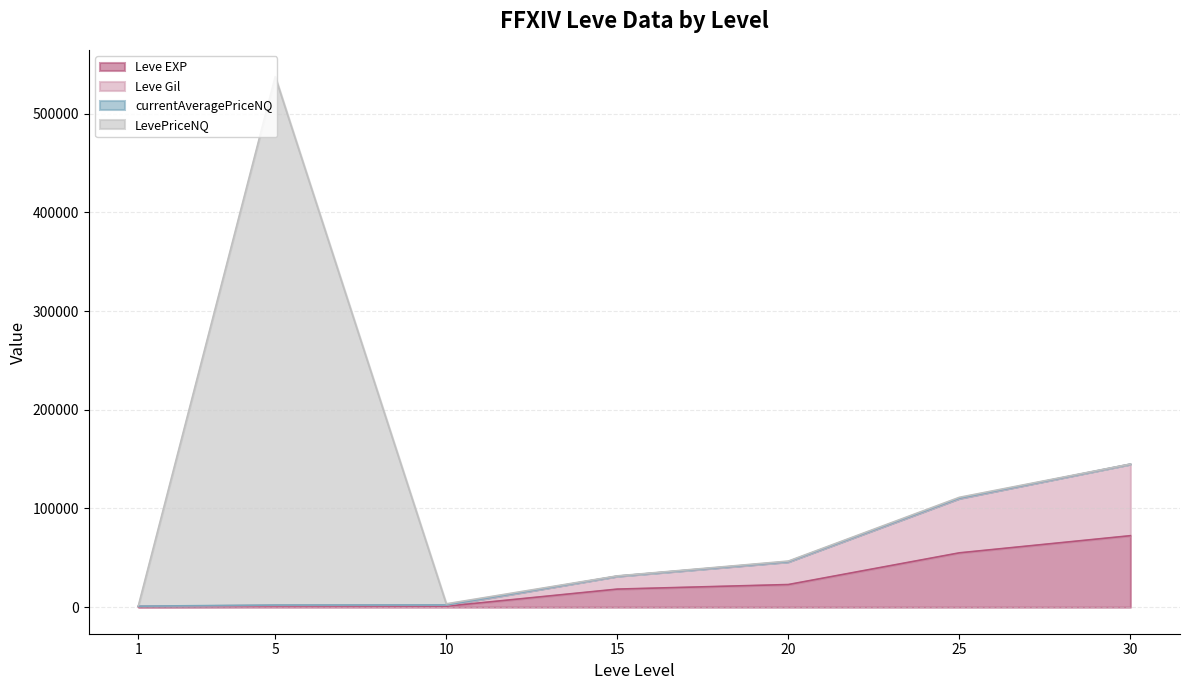

Reading left to right, extract all data points from this chart.

Leve EXP: 540.0	810.0	990.0	18330.0	22960.0	55060.0	72430.0
Leve Gil: 1056.3	2168.9	2250.8	31460.0	46122.1	110414.0	144900.6